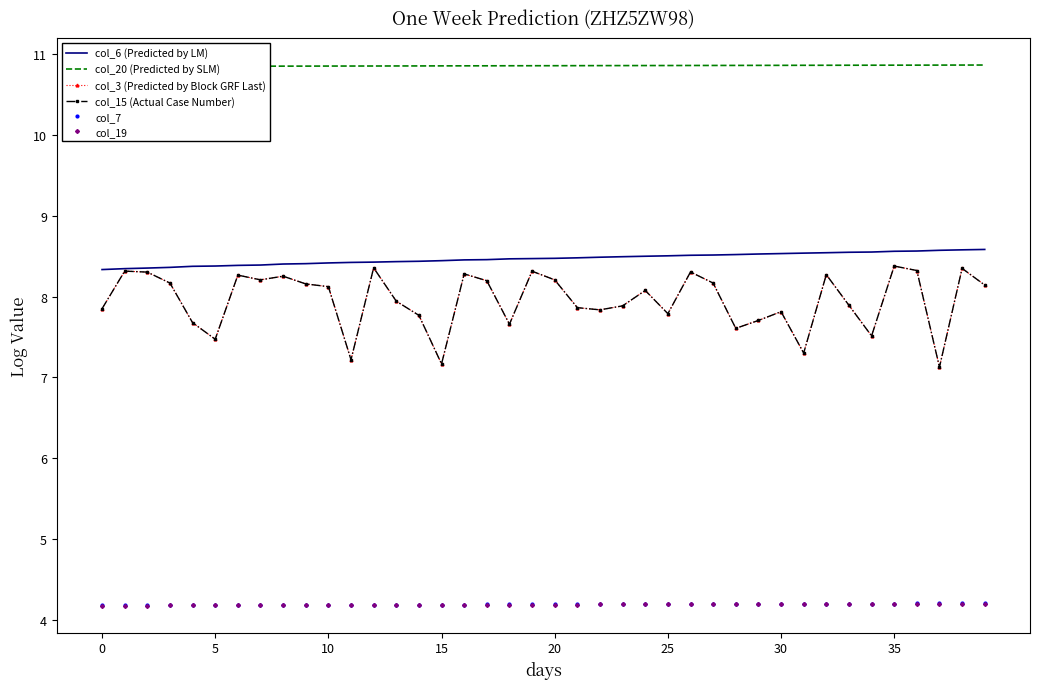

The col_15 (Actual Case Number) series shows 8.2 at 9. True or false?

True